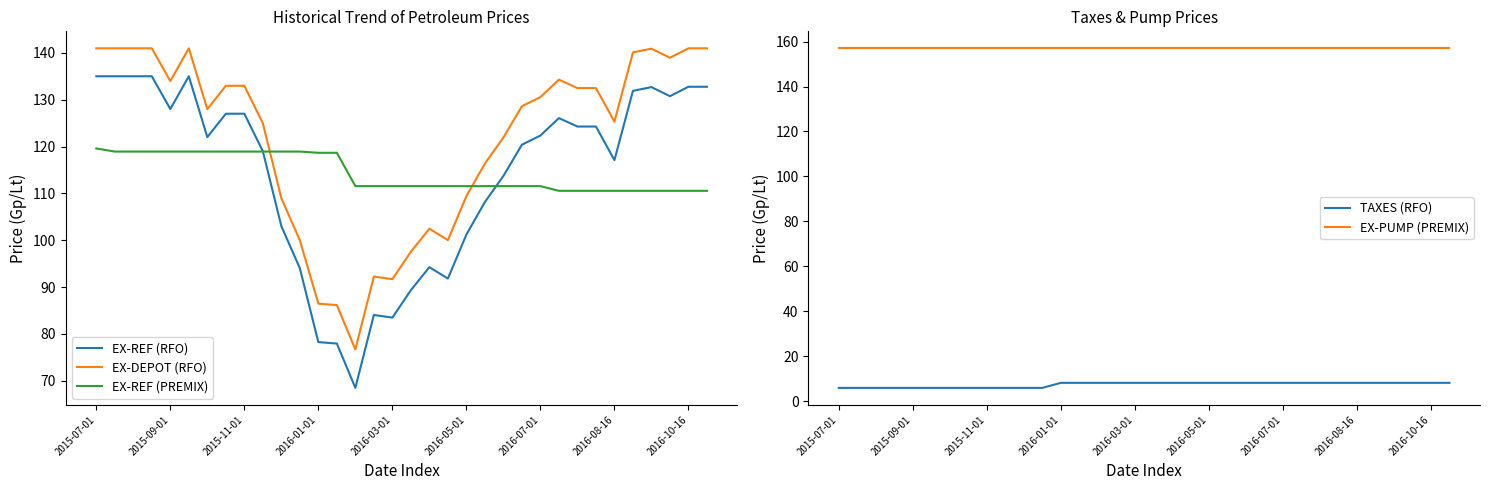

What is the minimum value for EX-REF (RFO)?

68.5